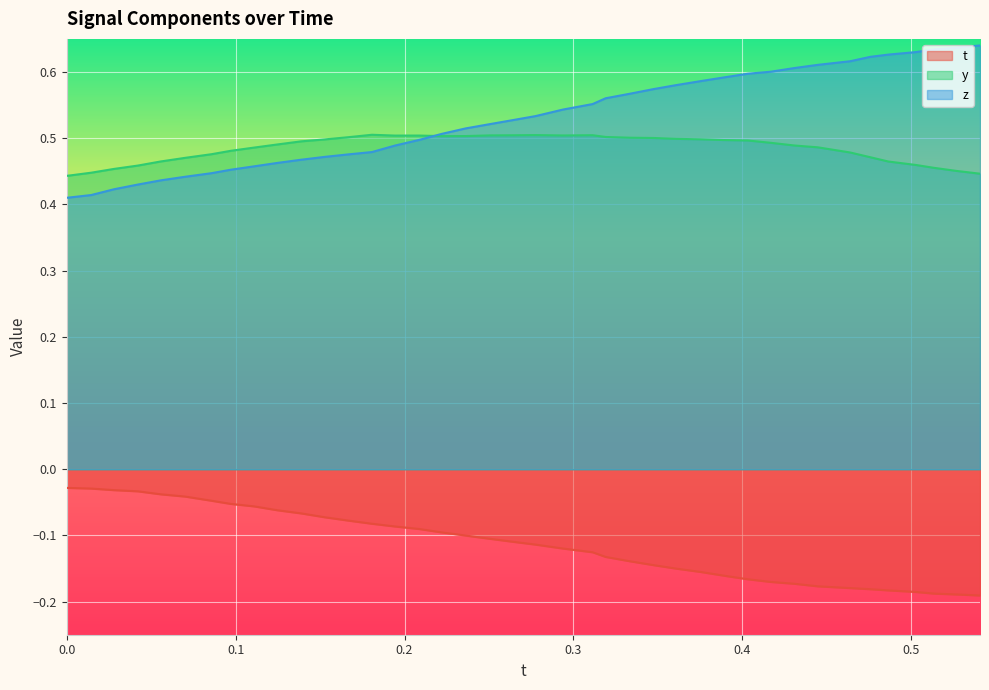

True or false: z and y intersect in this chart.

True